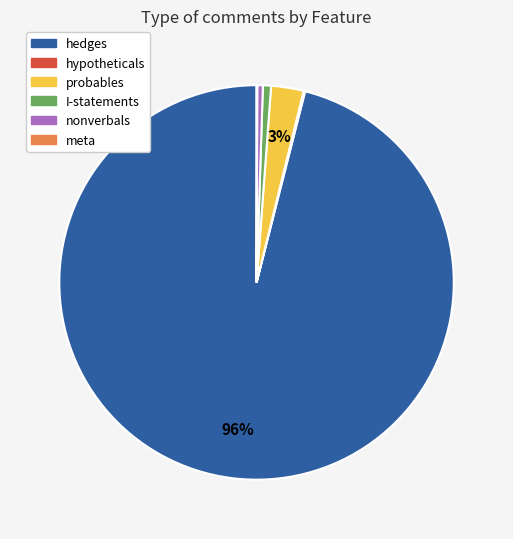

Is it true that I-statements is 1% of the pie?

True